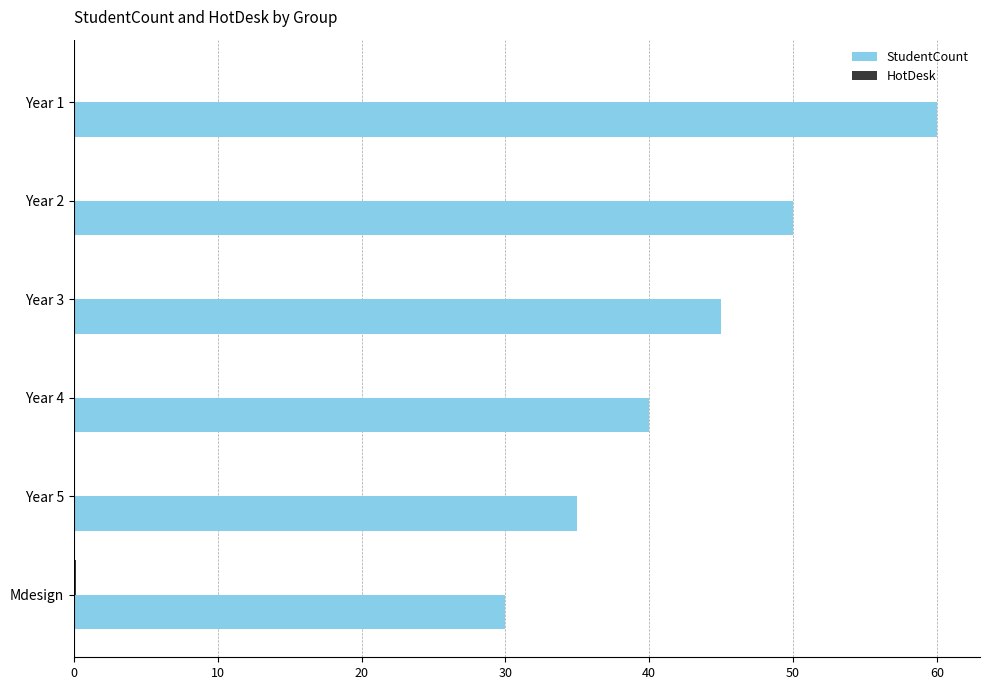

Which category has the highest value in the StudentCount series?

Year 1